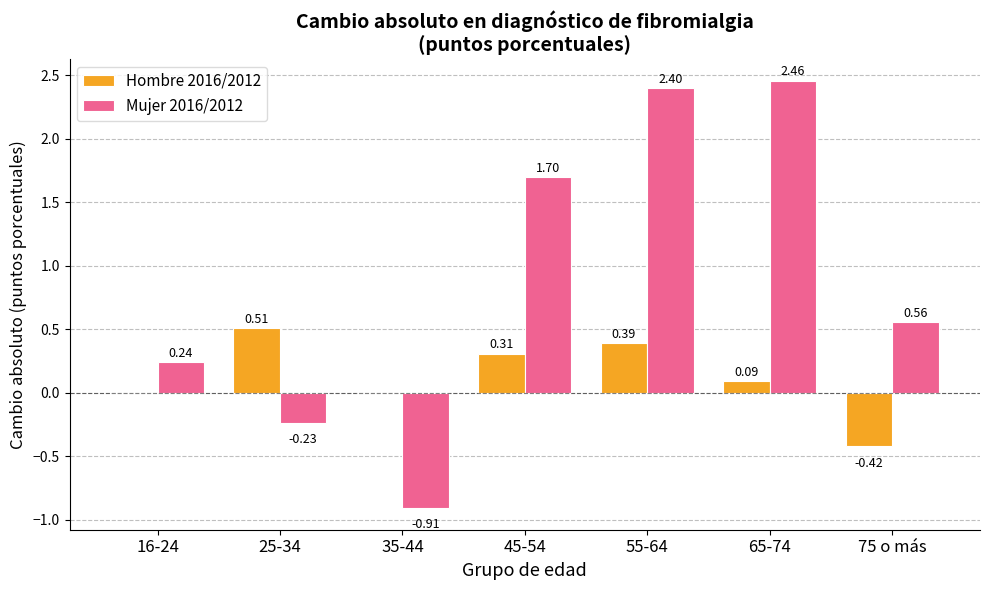

What is the sum of all Hombre 2016/2012 values?

0.9